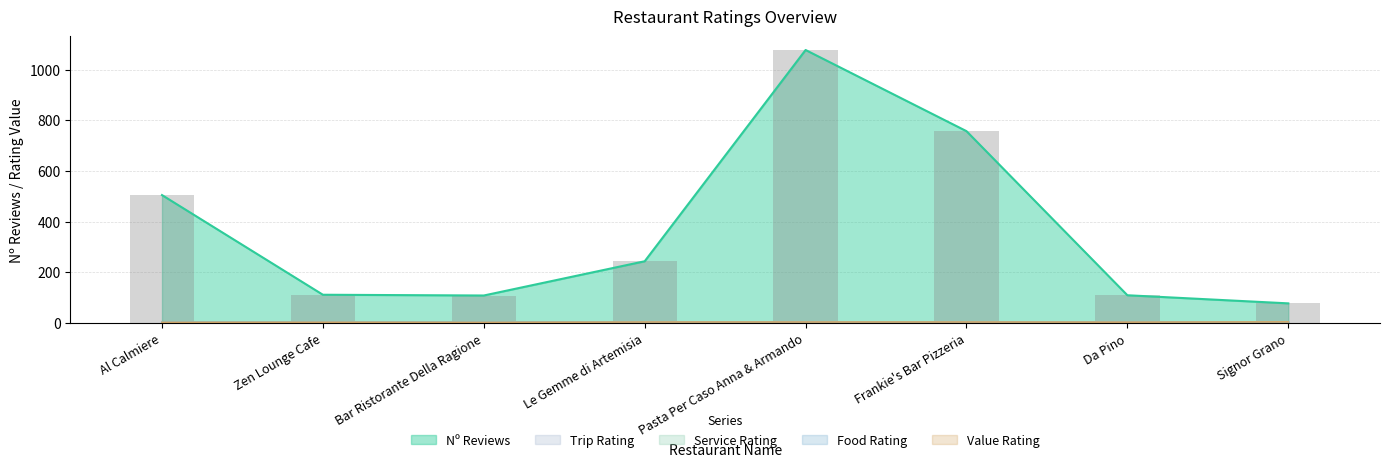

At which category is the sum across all series the highest?

Pasta Per Caso Anna & Armando